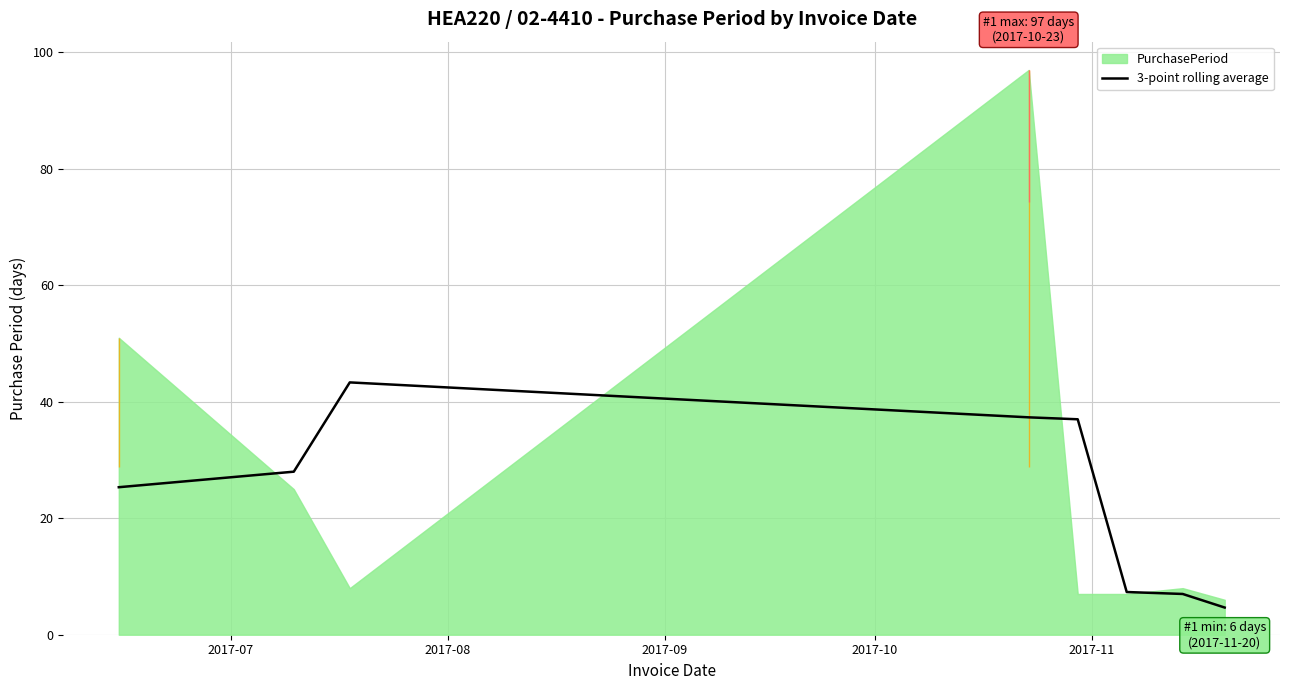

What is the maximum value for 3-point rolling average?

43.3